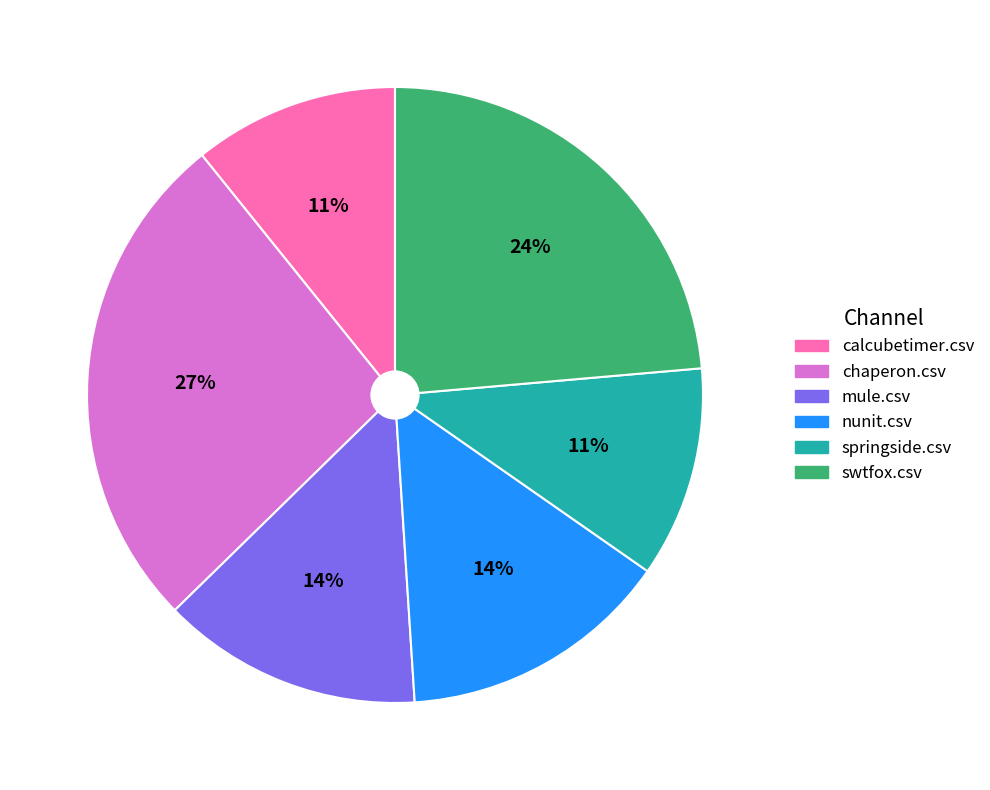

Is springside.csv the majority of the pie?

No